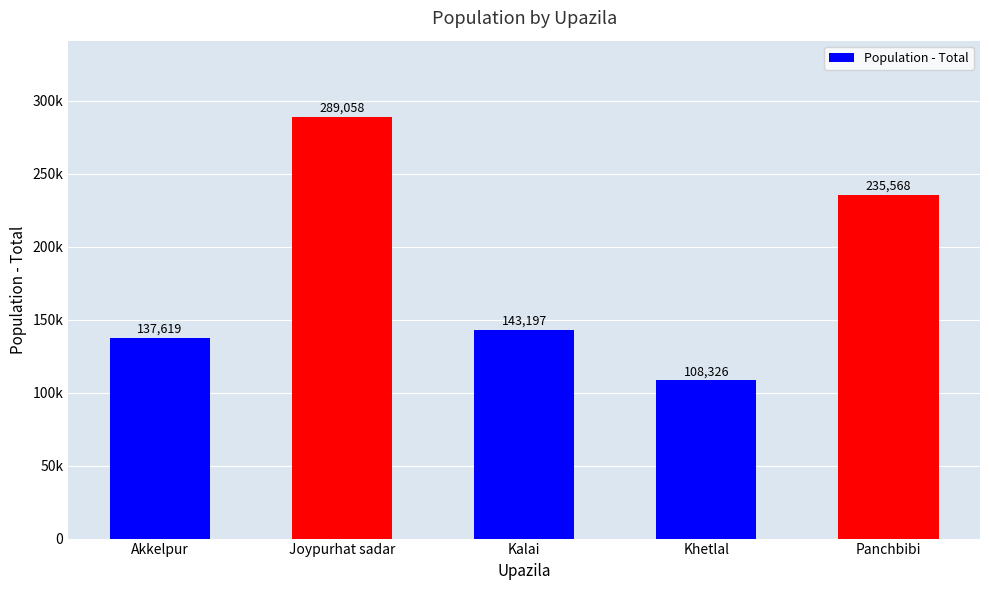

What is the label of the 5th bar from the left?

Panchbibi